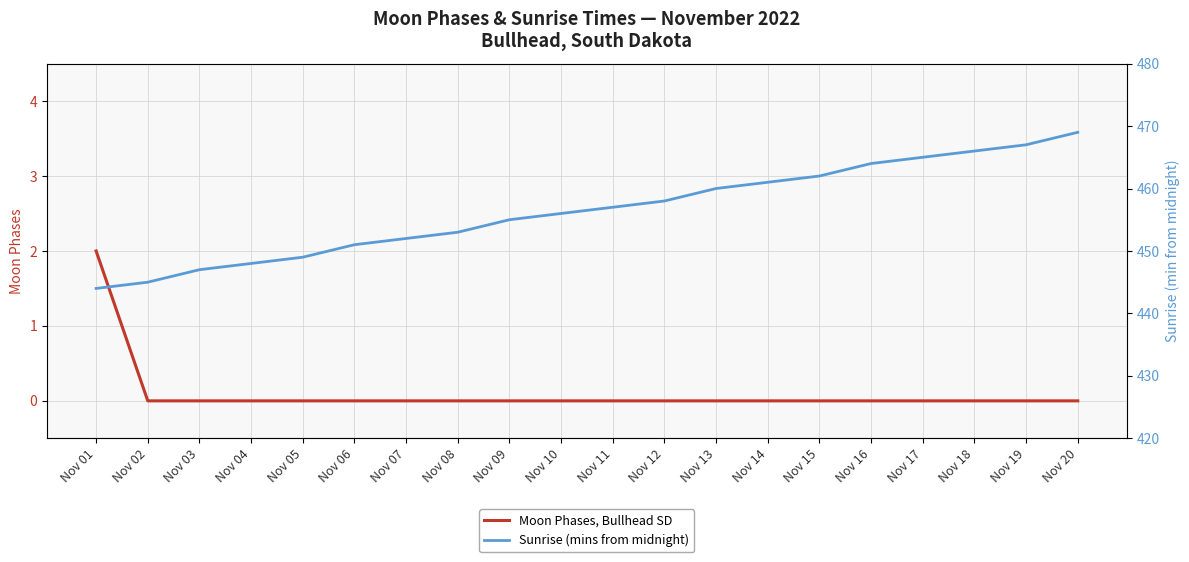

List the labels in order of Moon Phases, Bullhead SD value, largest first.

Nov 01, Nov 02, Nov 03, Nov 04, Nov 05, Nov 06, Nov 07, Nov 08, Nov 09, Nov 10, Nov 11, Nov 12, Nov 13, Nov 14, Nov 15, Nov 16, Nov 17, Nov 18, Nov 19, Nov 20